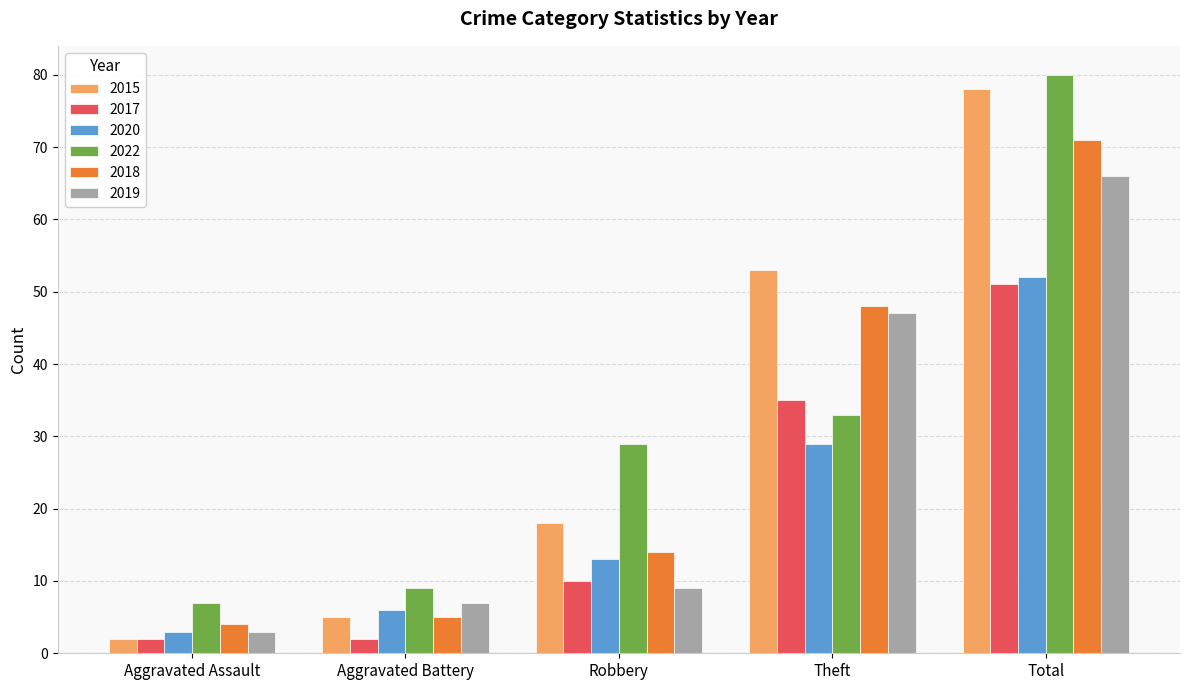

Which category has the highest value across all series?

Total